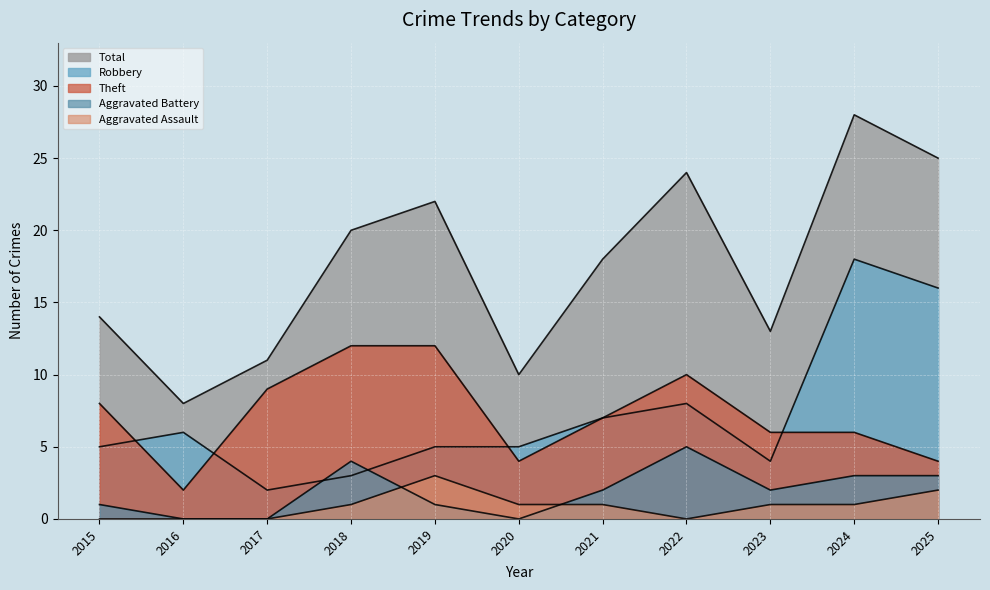

At which label is Robbery closest to 10?

2022